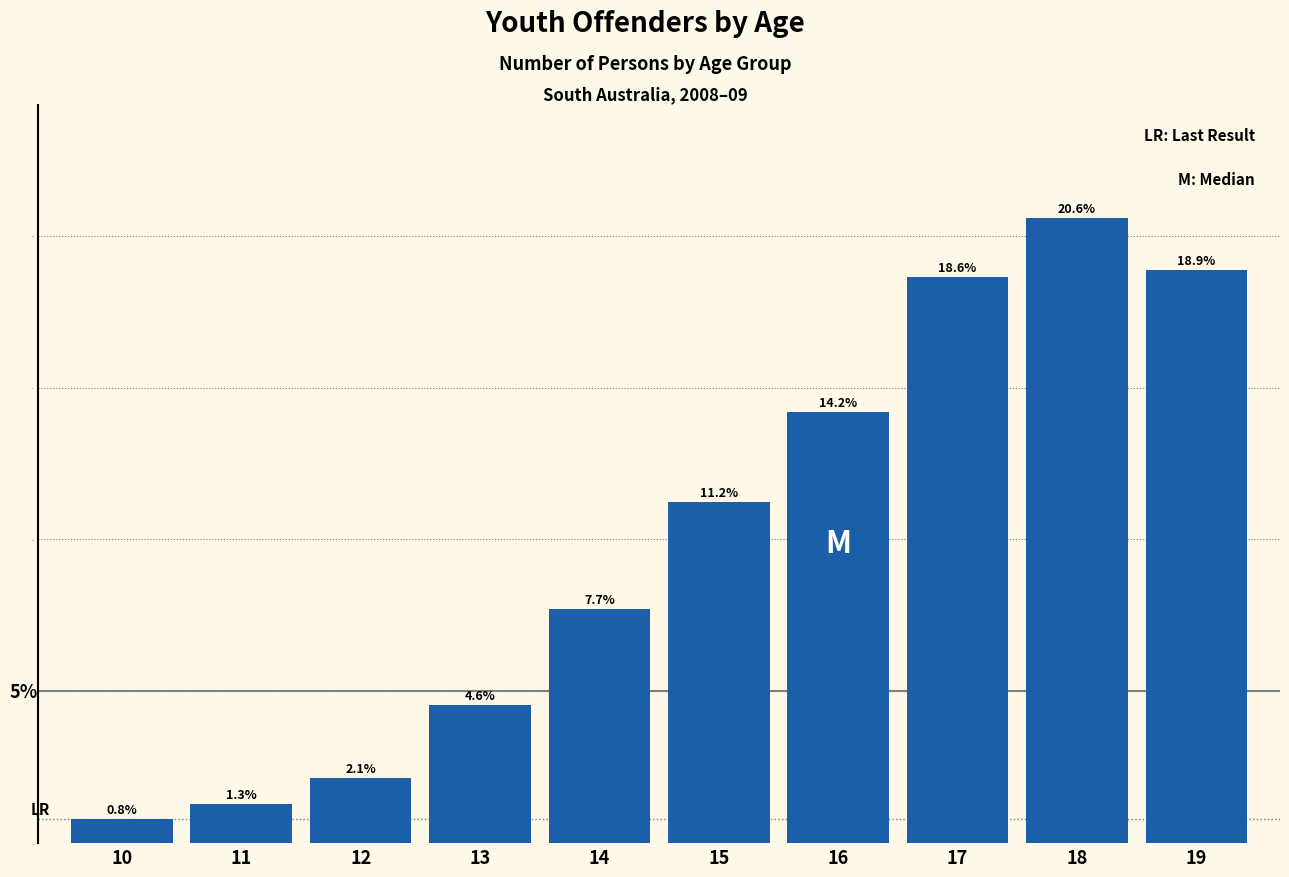

Reading left to right, list all the values displayed in this chart.

0.8	1.3	2.1	4.6	7.7	11.2	14.2	18.6	20.6	18.9